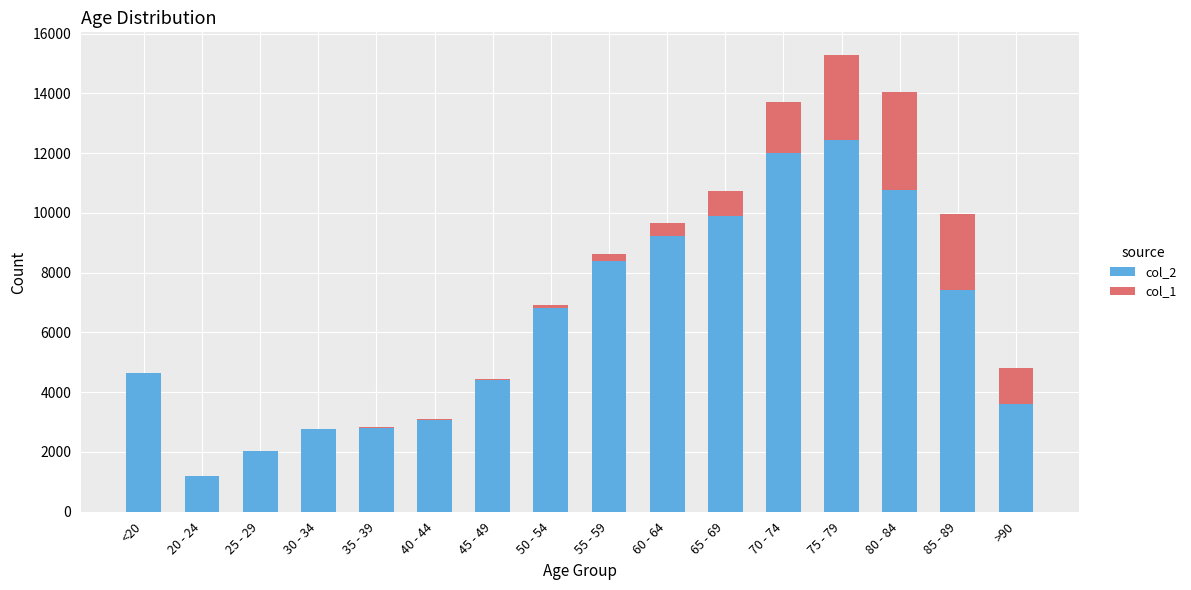

The value of col_2 at 65 - 69 is 9883. True or false?

True